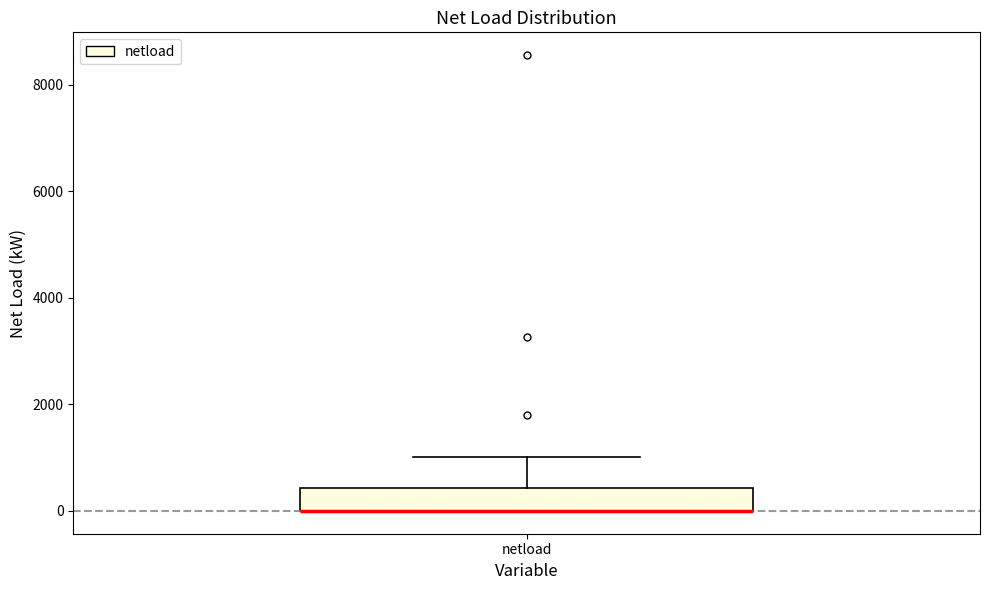

Transcribe this box plot: give where the median line is, the range the box spans, and where the two whiskers end, as read against the y-axis. The values are not printed on the chart, so give them approximately, as read against the axis.

median 0 (drawn on the box's lower edge), box 0 to 400, whiskers 0 to 1000